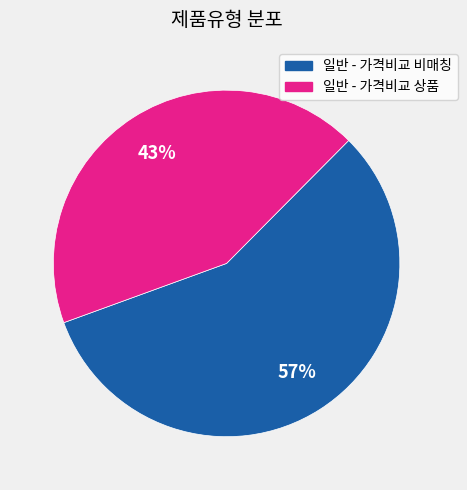

To the nearest percent, what is the difference between the largest and smallest slice percentages?

14%